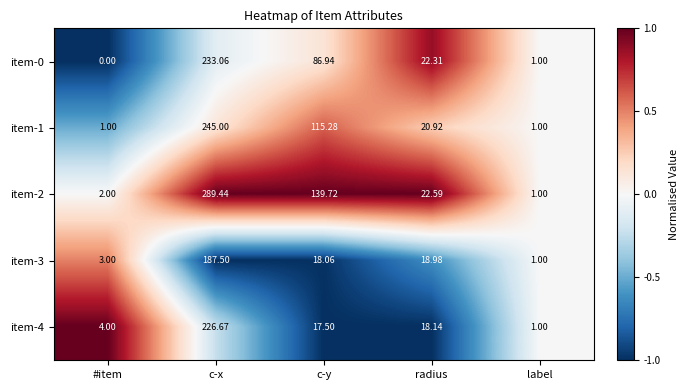

List the series in order of their peak value, lowest first.

item-3, item-4, item-0, item-1, item-2